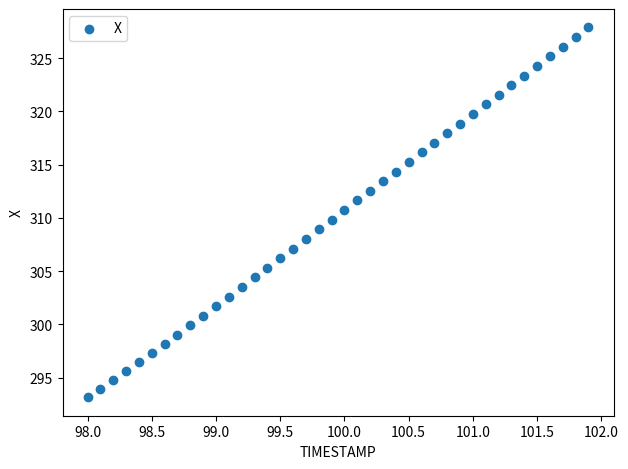

What is the range of Y values (max minus min)?

34.7